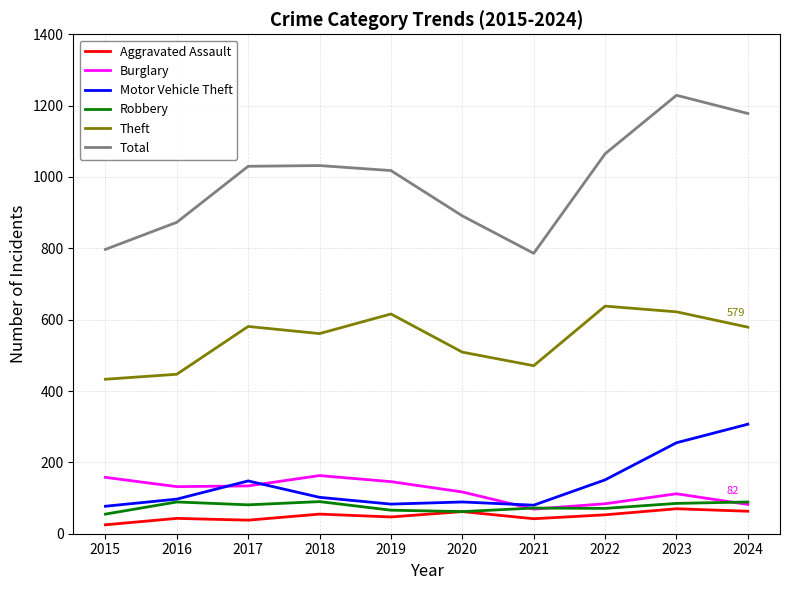

Which series changed the most between 2019 and 2024?

Motor Vehicle Theft